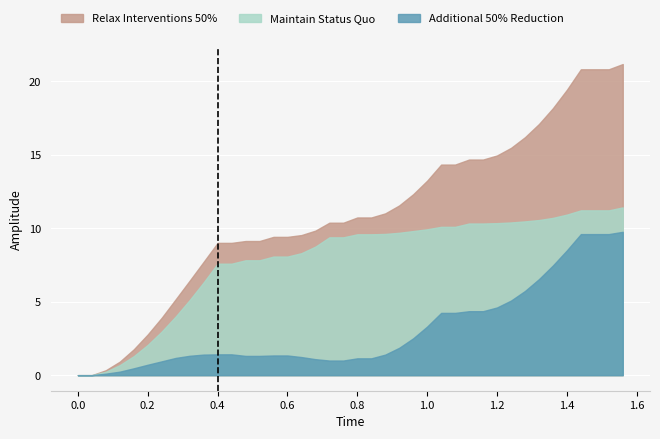

Is it true that Maintain Status Quo equals 10.3 at 1.2?

True